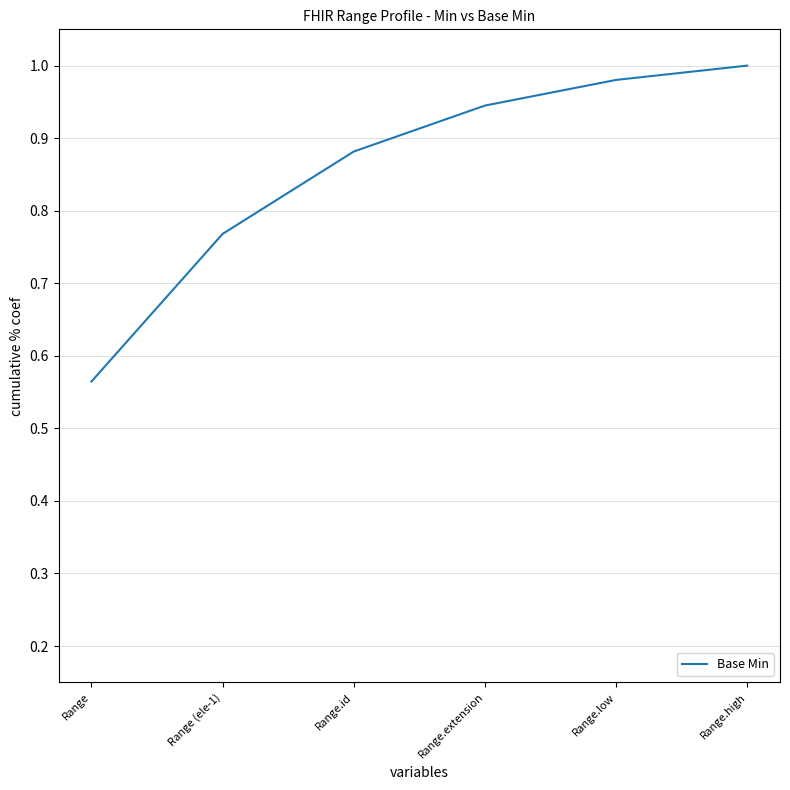

What position from the right is Range (ele-1)?

5